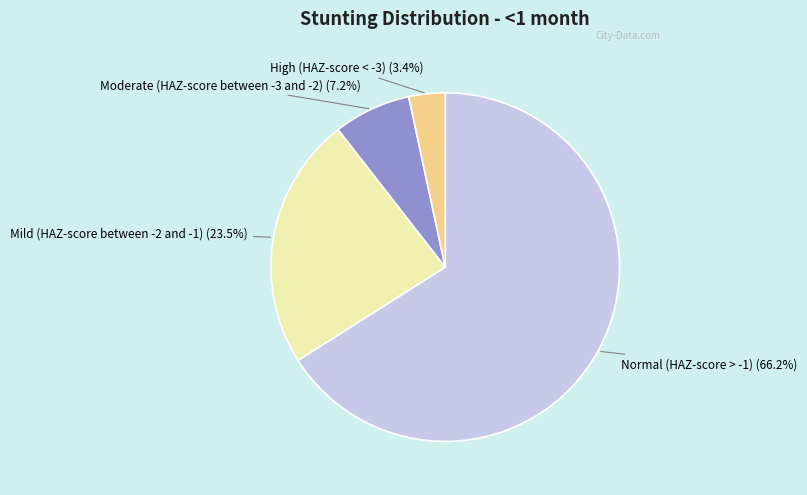

True or false: Moderate (HAZ-score between -3 and -2) accounts for 7% of the total.

True